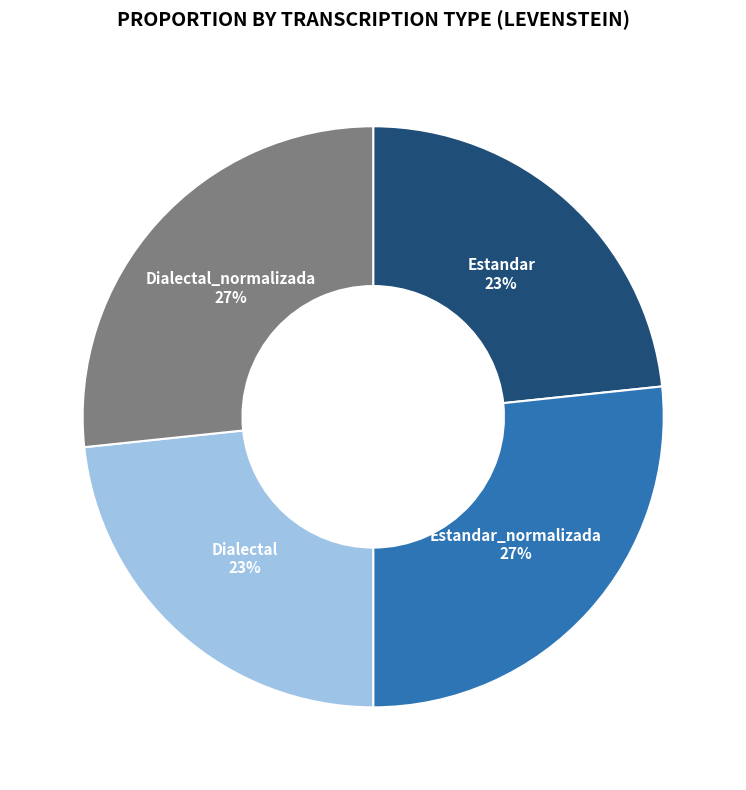

Does Dialectal_normalizada account for over 50% of the chart?

No